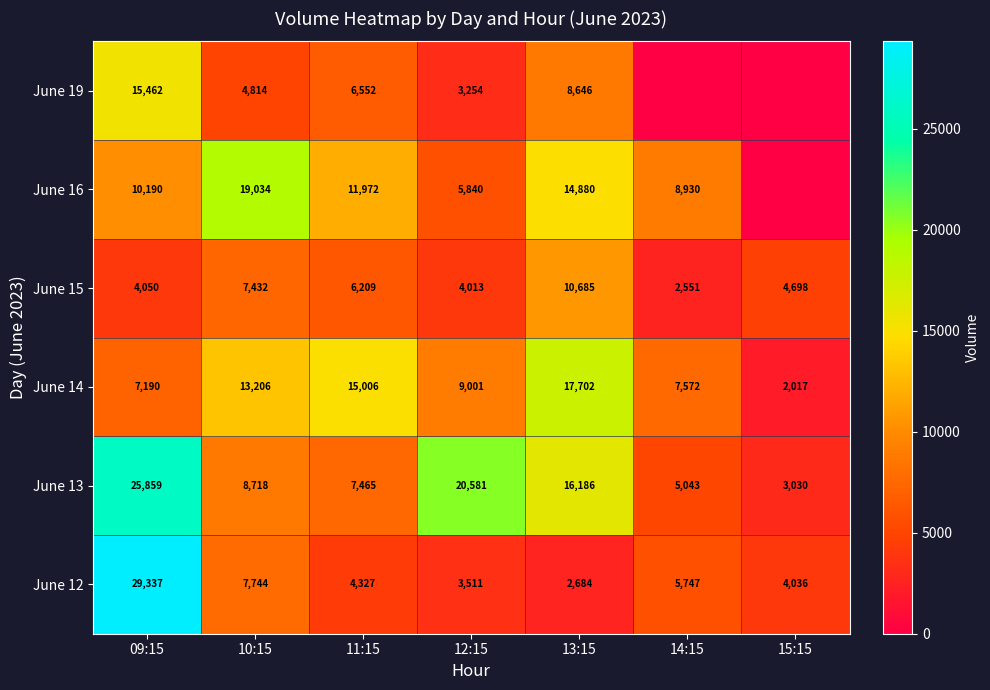

How many data points does each series have?

7